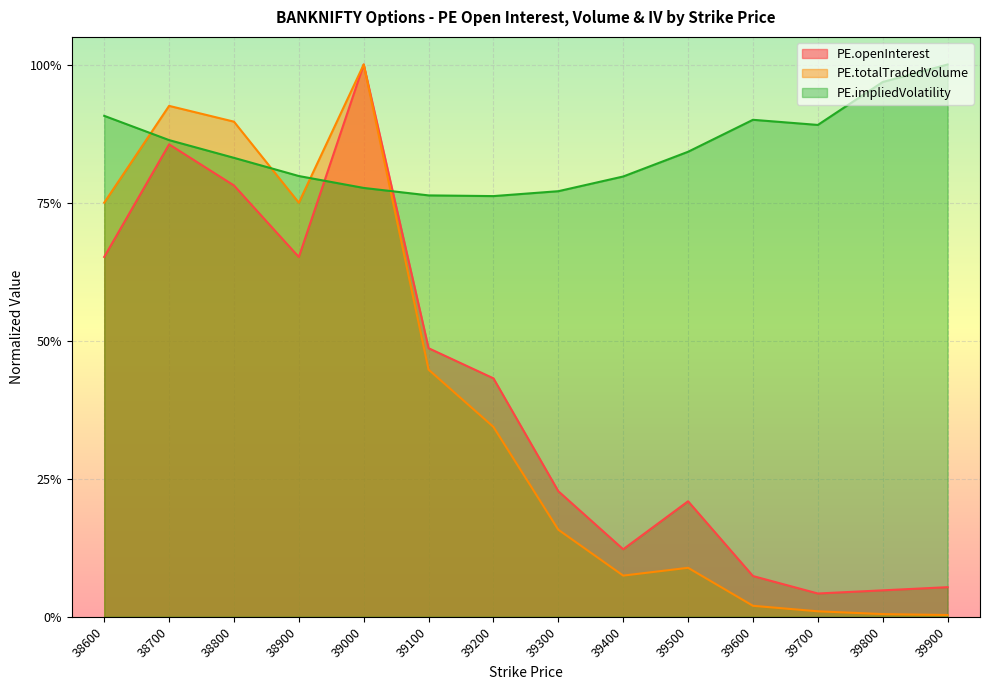

What are all the series names shown in the legend?

PE.openInterest, PE.totalTradedVolume, PE.impliedVolatility